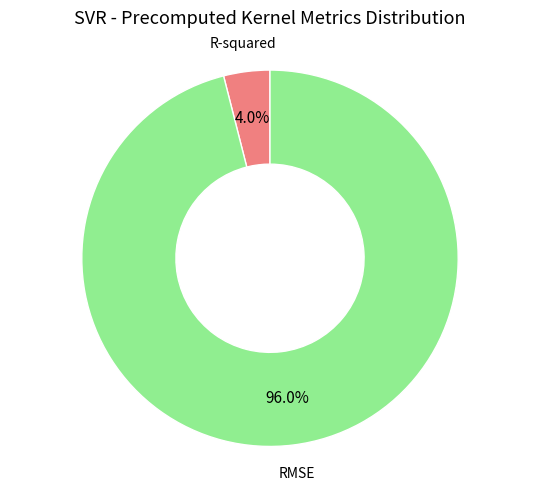

What is the total percentage of RMSE and R-squared?

100.0%